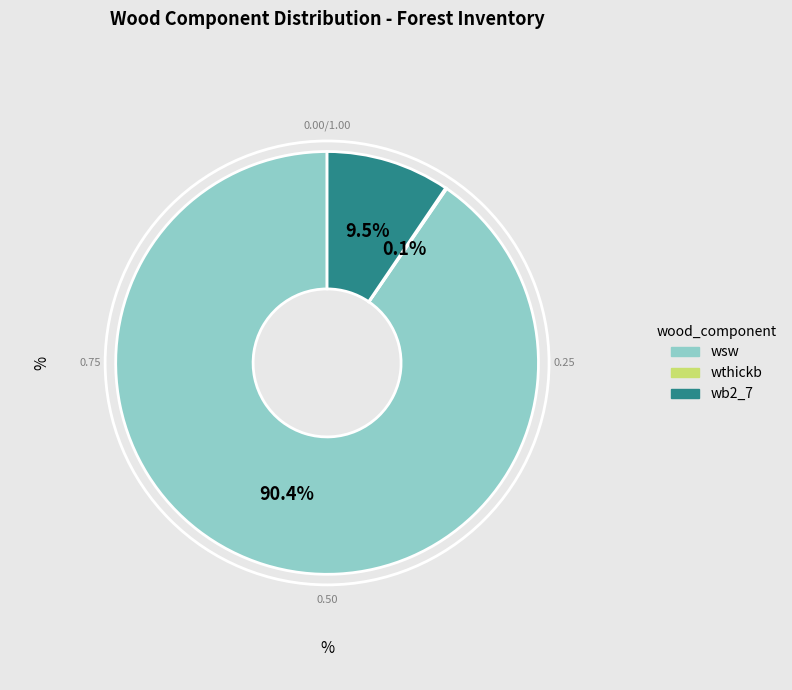

Is there a majority slice in this chart?

Yes